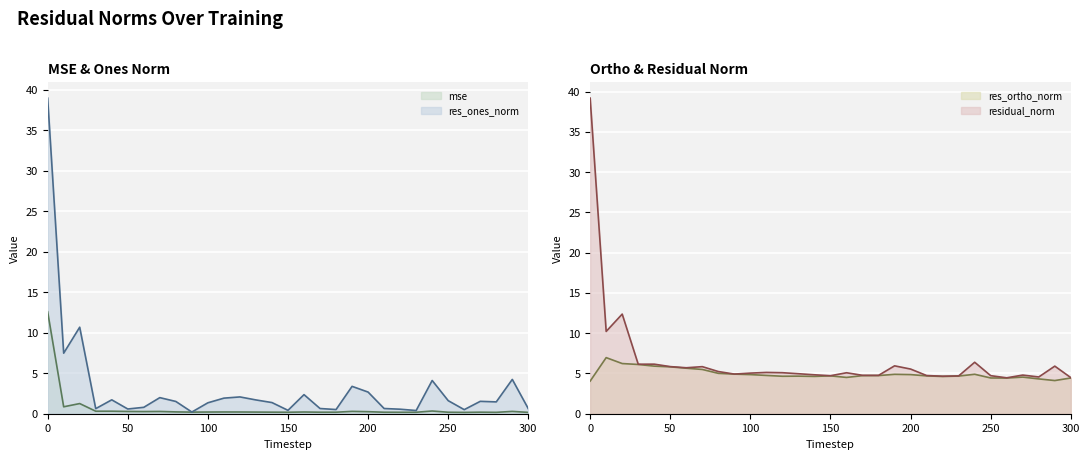

Reading left to right, what are all the values shown in this chart?

mse: 0=12.6	10=0.9	20=1.3	30=0.3	40=0.3	50=0.3	60=0.3	70=0.3	80=0.2	90=0.2	100=0.2	110=0.2	120=0.2	130=0.2	140=0.2	150=0.2	160=0.2	170=0.2	180=0.2	190=0.3	200=0.3	210=0.2	220=0.2	230=0.2	240=0.3	250=0.2	260=0.2	270=0.2	280=0.2	290=0.3	300=0.2
res_ones_norm: 0=39.0	10=7.5	20=10.7	30=0.6	40=1.7	50=0.6	60=0.8	70=2.0	80=1.5	90=0.2	100=1.4	110=1.9	120=2.1	130=1.7	140=1.4	150=0.4	160=2.4	170=0.6	180=0.5	190=3.4	200=2.7	210=0.6	220=0.6	230=0.4	240=4.1	250=1.6	260=0.5	270=1.5	280=1.5	290=4.2	300=0.6
res_ortho_norm: 0=4.1	10=7.0	20=6.2	30=6.1	40=5.9	50=5.8	60=5.7	70=5.5	80=5.0	90=4.9	100=4.9	110=4.8	120=4.7	130=4.7	140=4.6	150=4.7	160=4.5	170=4.7	180=4.7	190=4.9	200=4.9	210=4.7	220=4.6	230=4.7	240=4.9	250=4.4	260=4.4	270=4.5	280=4.3	290=4.1	300=4.4
residual_norm: 0=39.2	10=10.2	20=12.4	30=6.1	40=6.2	50=5.9	60=5.7	70=5.8	80=5.2	90=4.9	100=5.0	110=5.1	120=5.1	130=5.0	140=4.8	150=4.7	160=5.1	170=4.8	180=4.8	190=5.9	200=5.5	210=4.7	220=4.7	230=4.7	240=6.4	250=4.7	260=4.5	270=4.8	280=4.6	290=5.9	300=4.5